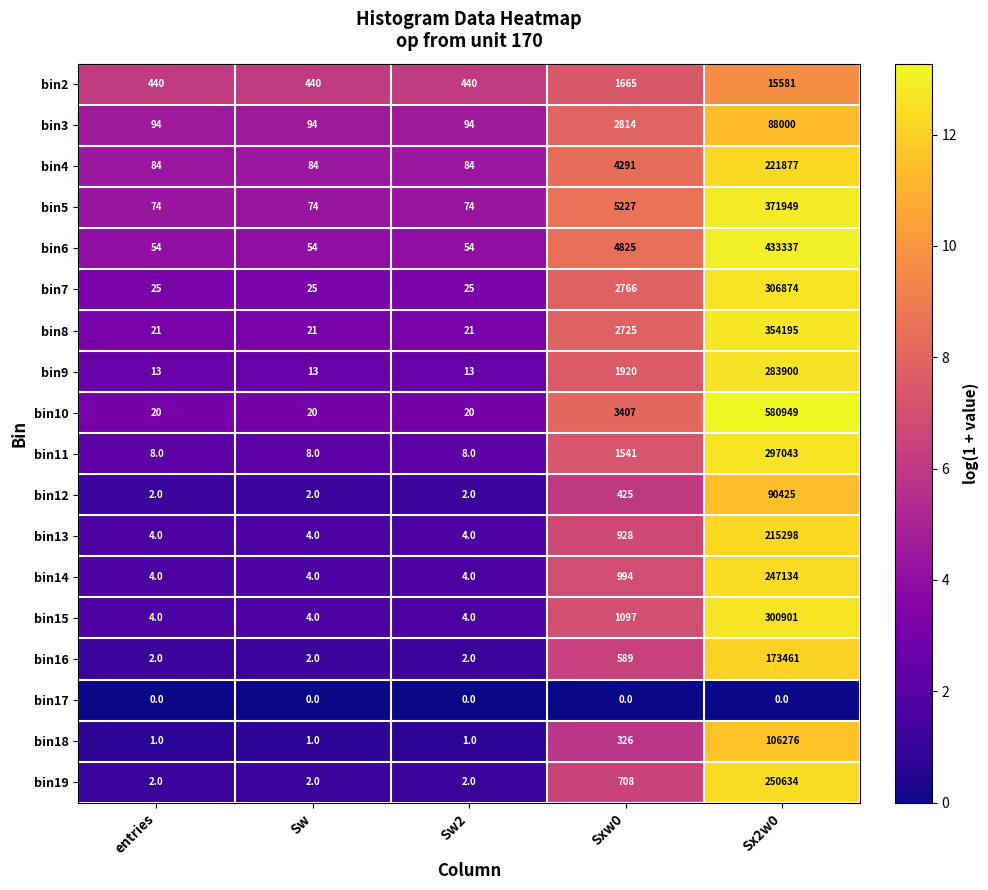

What is the total value across all series at Sx2w0?

4337834